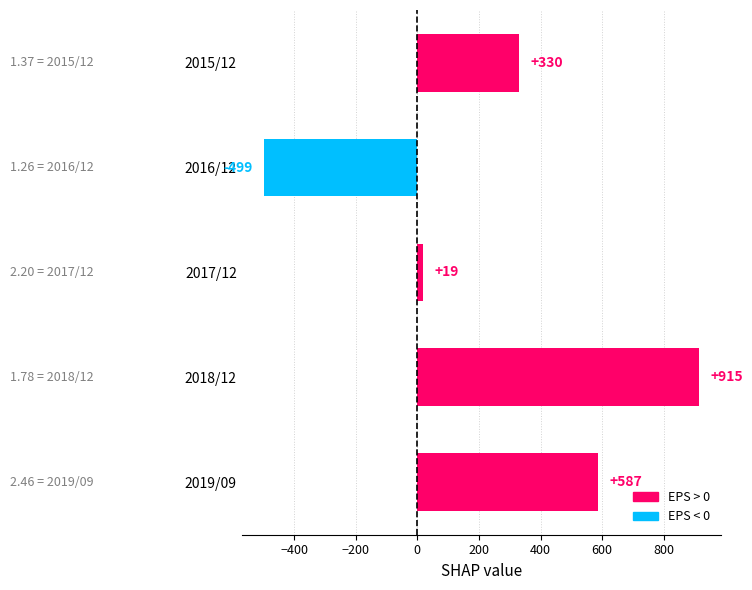

What is the sum of all values?

1352